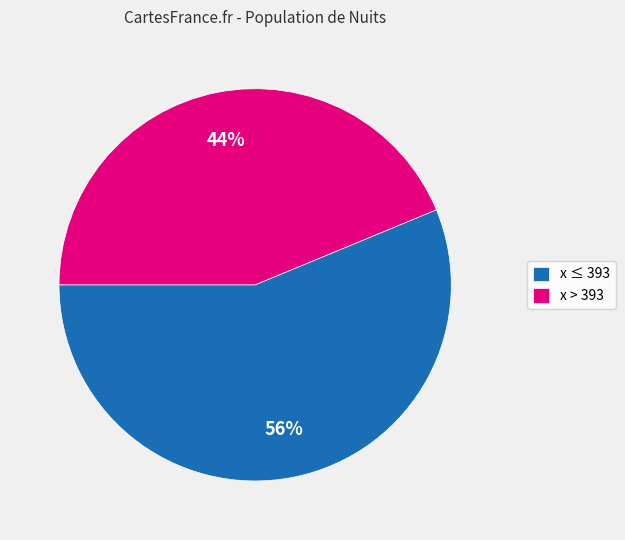

Does any single category account for the majority?

Yes